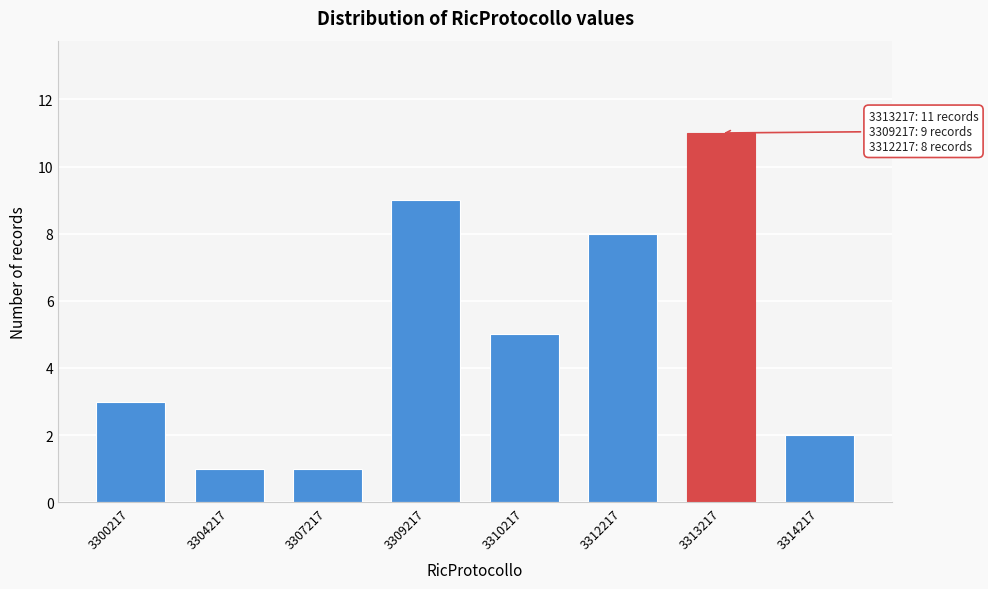

Reading right to left, extract all data points from this chart.

3314217=2	3313217=11	3312217=8	3310217=5	3309217=9	3307217=1	3304217=1	3300217=3